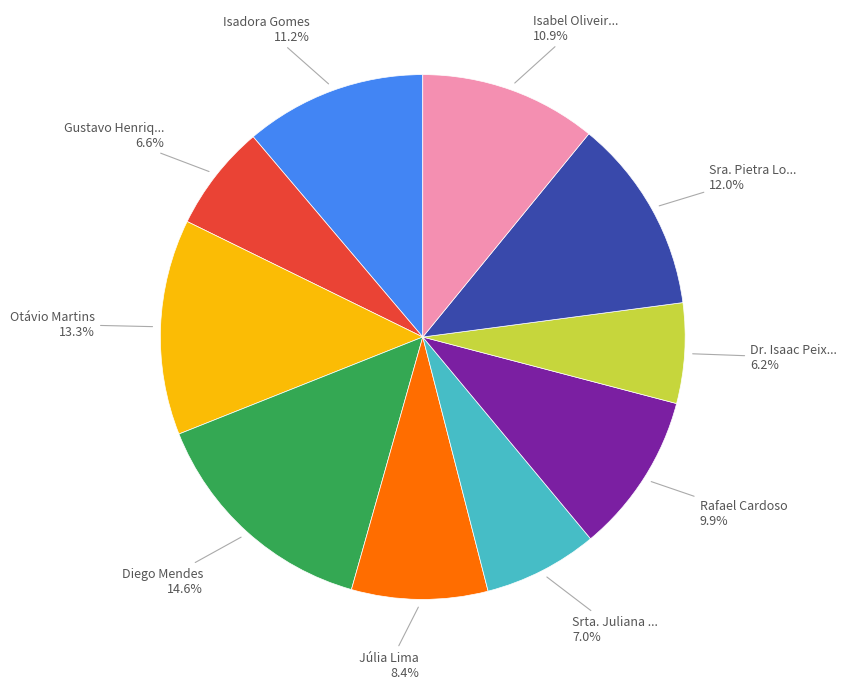

Is there a majority slice in this chart?

No